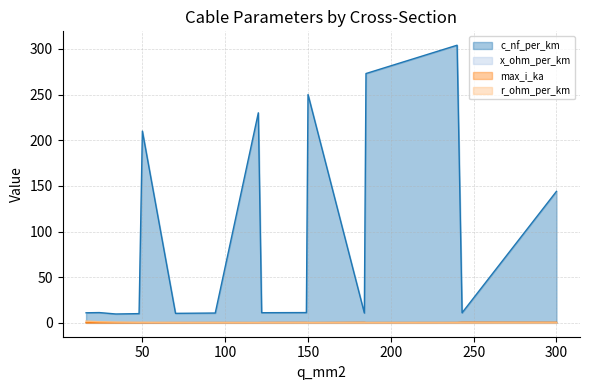

At how many categories does at least one series exceed 32?

6